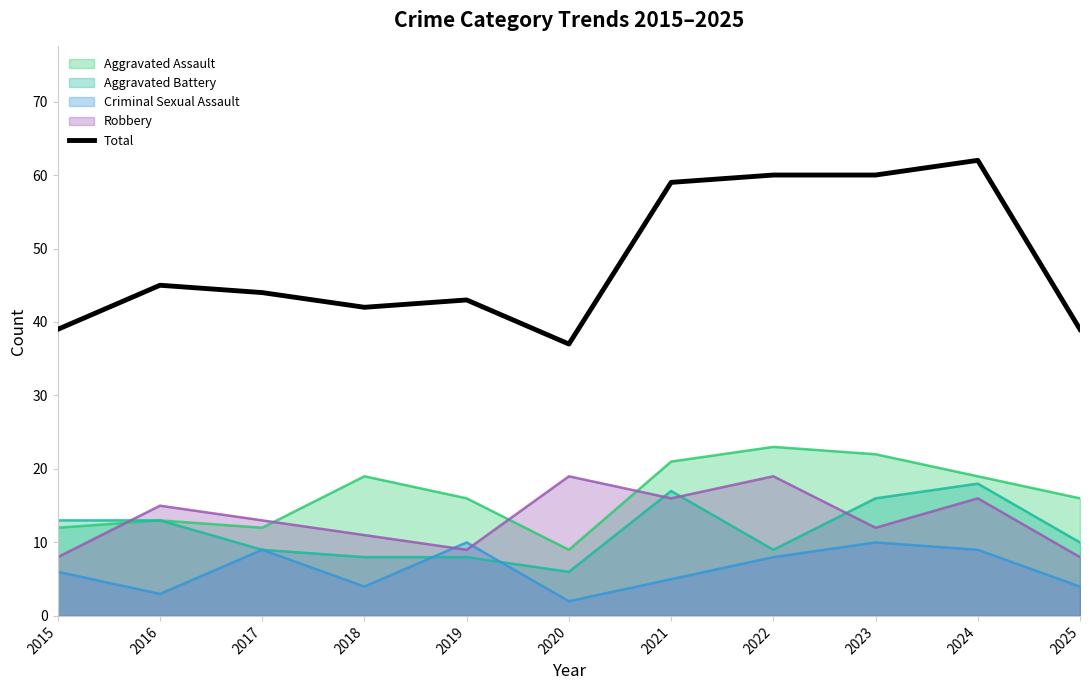

Reading left to right, transcribe all the data shown in this chart.

39	45	44	42	43	37	59	60	60	62	39